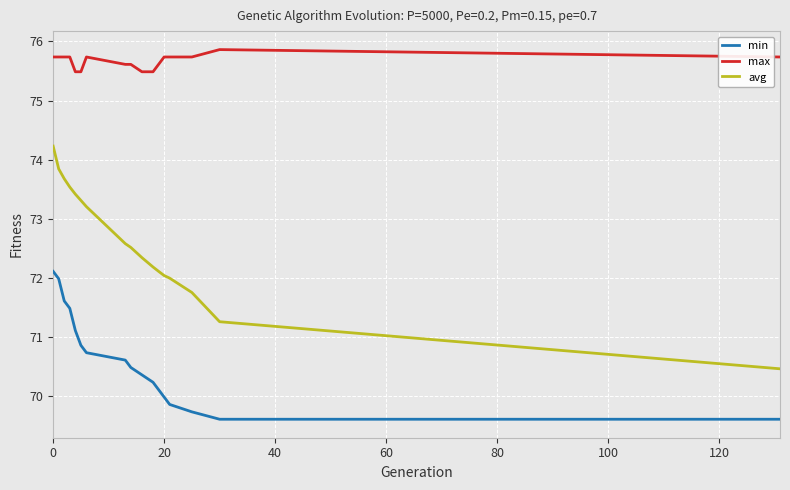

What is the minimum value shown in the chart?

69.6